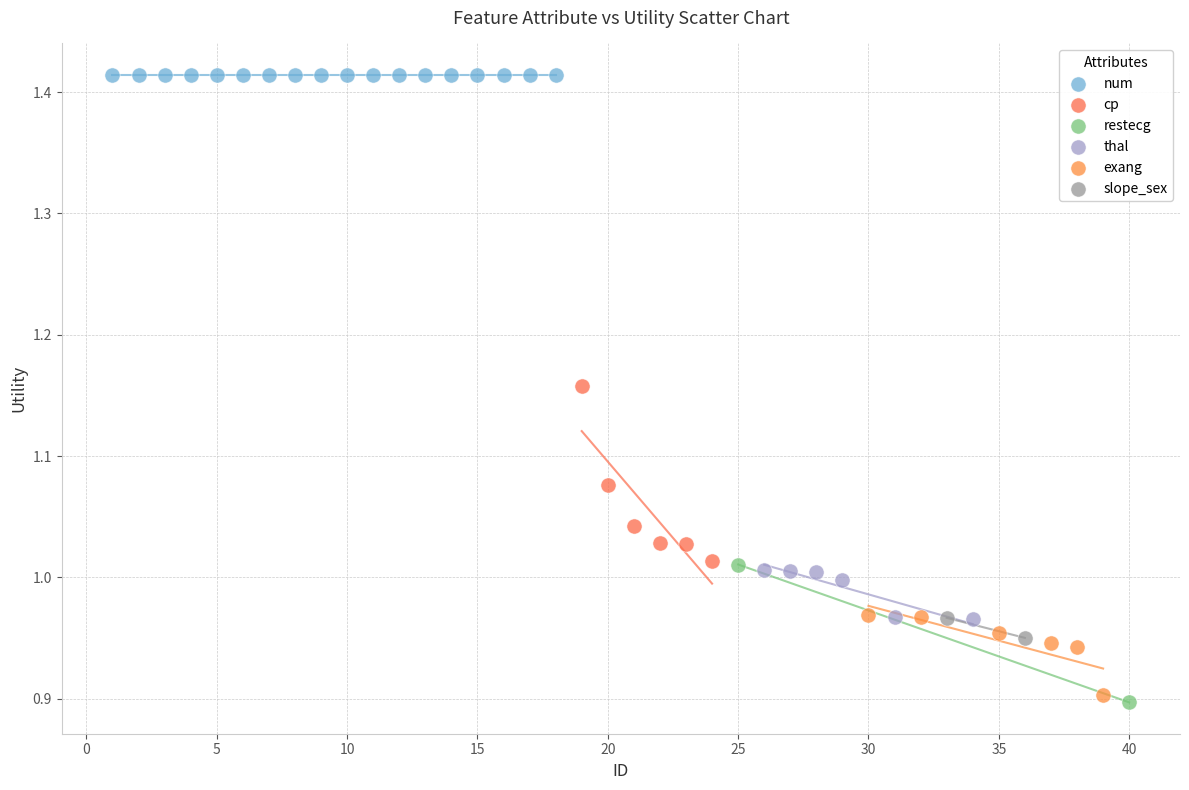

What are all the series names shown in the legend?

num, cp, restecg, thal, exang, slope_sex